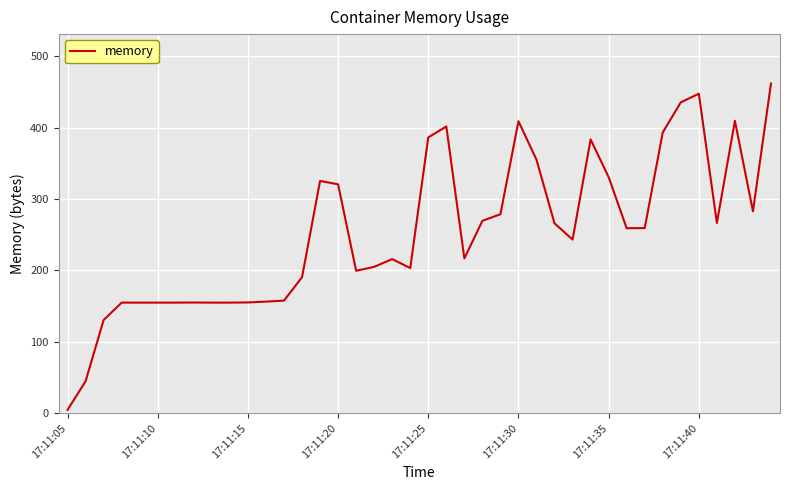

What is the difference between the maximum and minimum values?

457.1